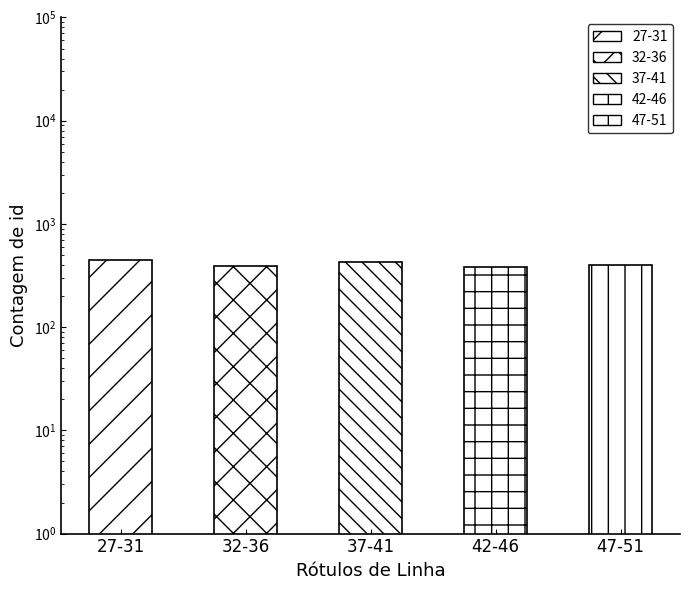

List the labels in order of value, smallest first.

42-46, 32-36, 47-51, 37-41, 27-31